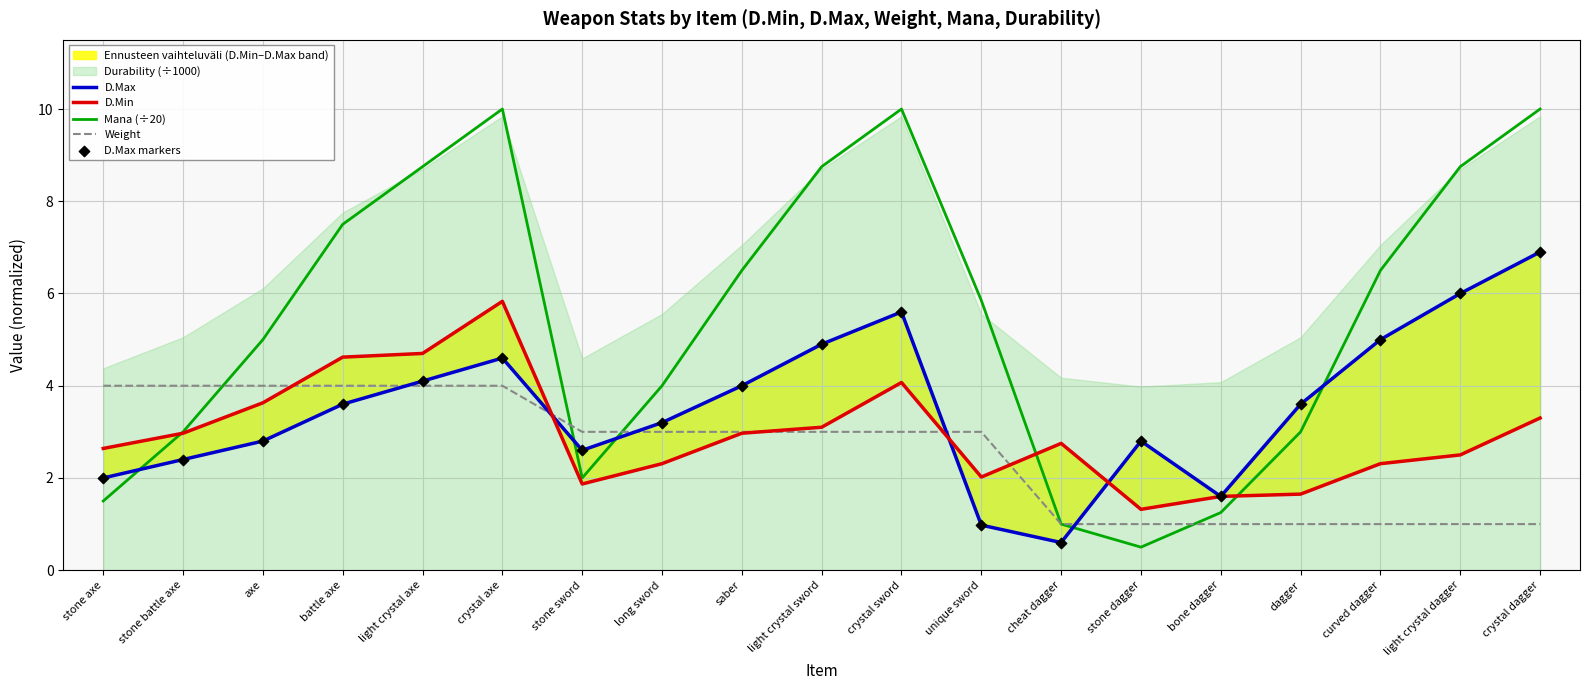

At which category is the sum across all series the highest?

crystal axe